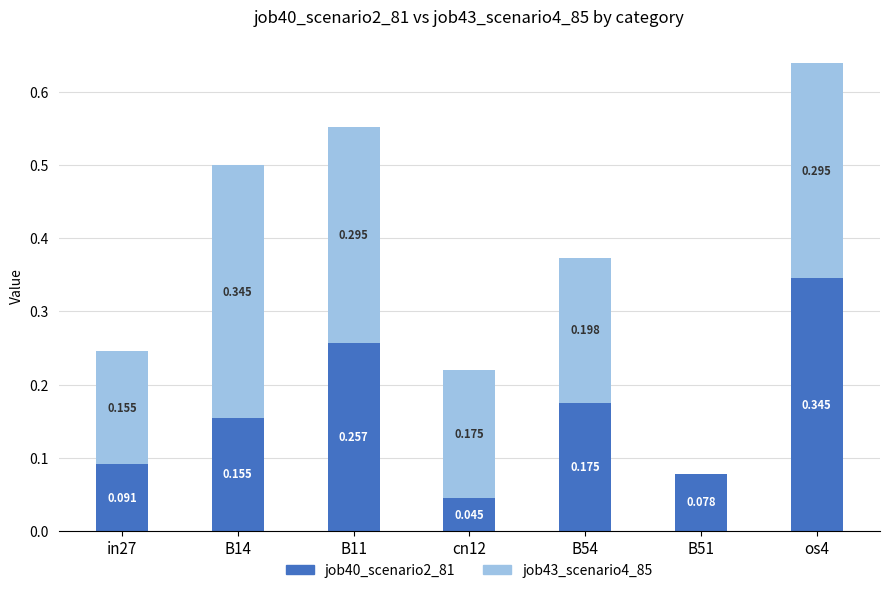

Are the bars horizontal?

No